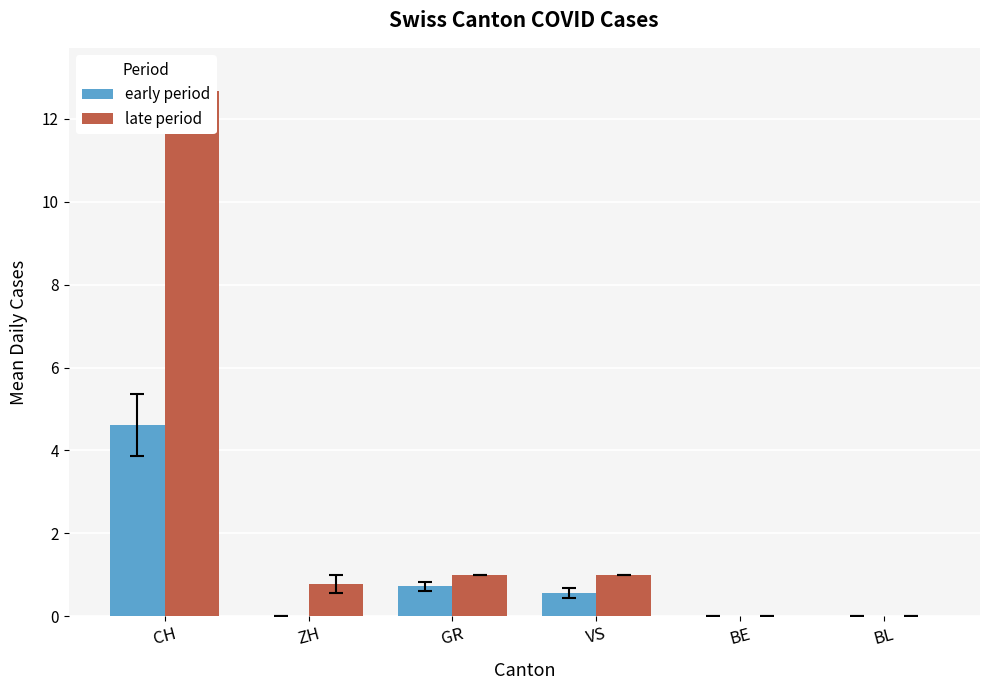

Between CH and BL, which is larger?

CH